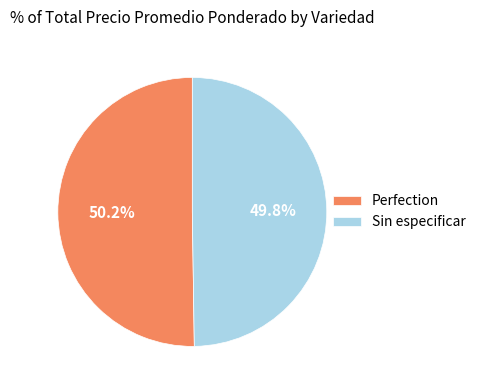

Is there any slice that represents more than half of the pie?

Yes